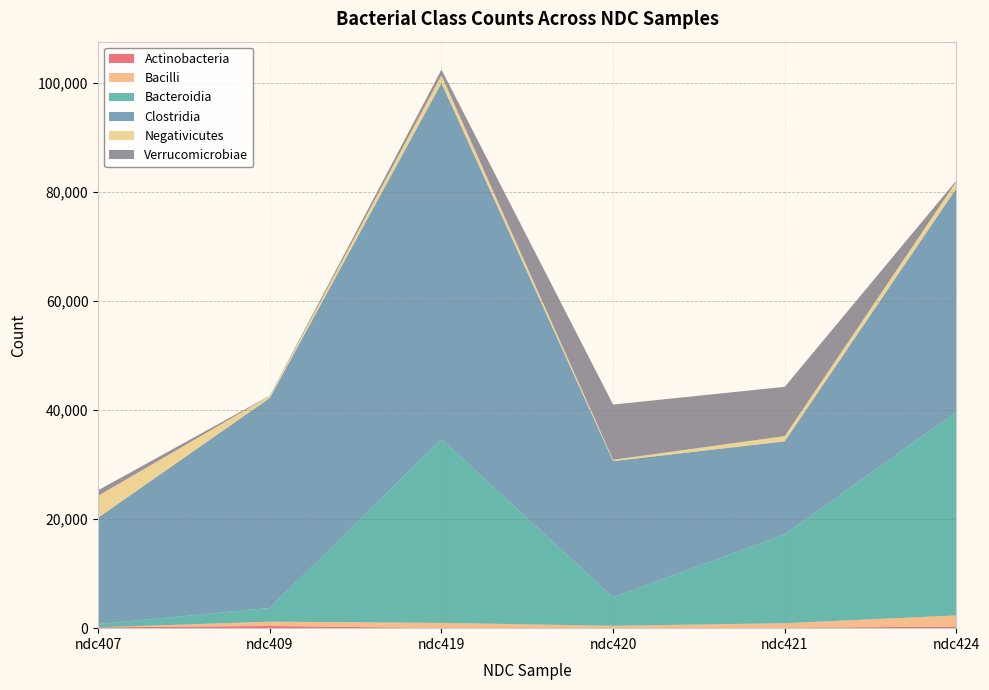

Reading right to left, list all the values displayed in this chart.

Actinobacteria: ndc424=286	ndc421=75	ndc420=4	ndc419=16	ndc409=402	ndc407=153
Bacilli: ndc424=2055	ndc421=835	ndc420=429	ndc419=955	ndc409=788	ndc407=0
Bacteroidia: ndc424=37356	ndc421=16295	ndc420=5240	ndc419=33685	ndc409=2517	ndc407=603
Clostridia: ndc424=40989	ndc421=17070	ndc420=24971	ndc419=65333	ndc409=38530	ndc407=19528
Negativicutes: ndc424=1255	ndc421=955	ndc420=244	ndc419=1430	ndc409=369	ndc407=4010
Verrucomicrobiae: ndc424=181	ndc421=9037	ndc420=10135	ndc419=1043	ndc409=49	ndc407=1011